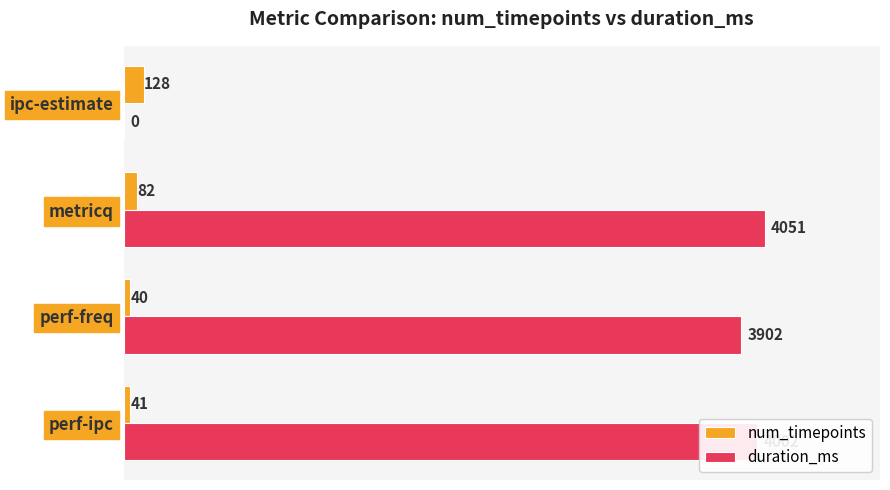

Which series has the largest total across all categories?

duration_ms